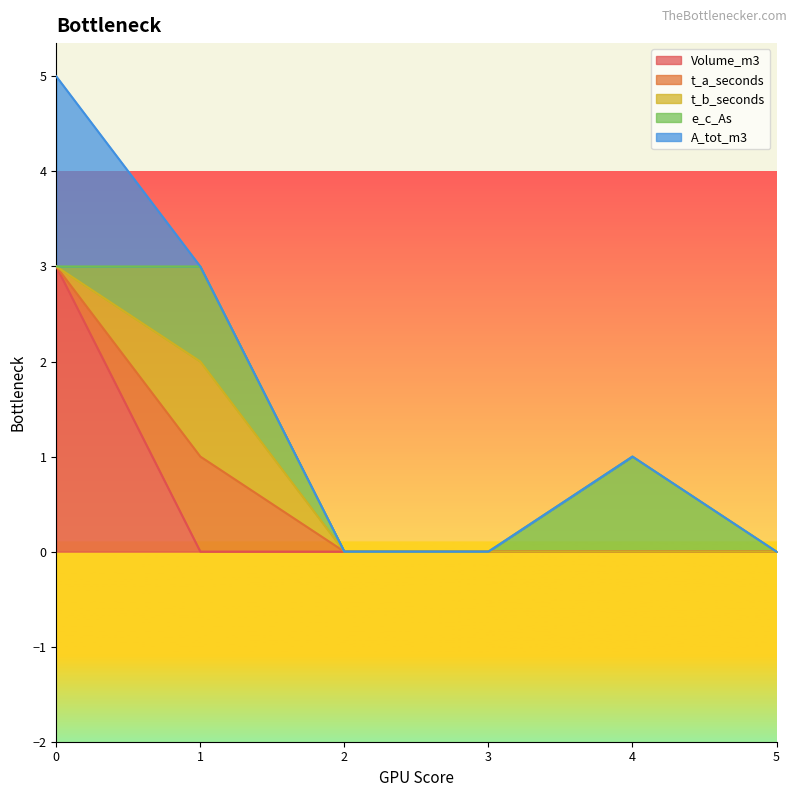

How many interior local peaks does the t_b_seconds series have?

1